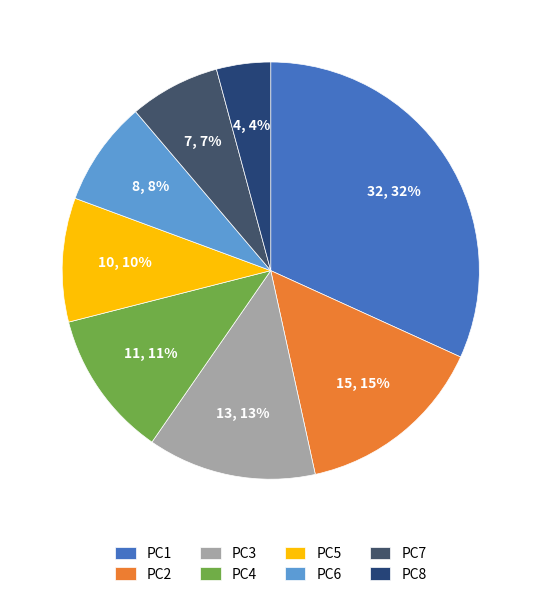

What portion of the pie excludes PC1?

68.2%